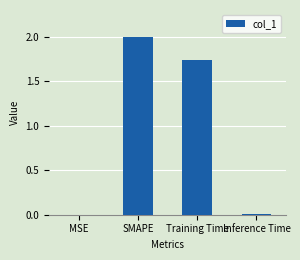

The chart shows a value of 1.1 at SMAPE. True or false?

False